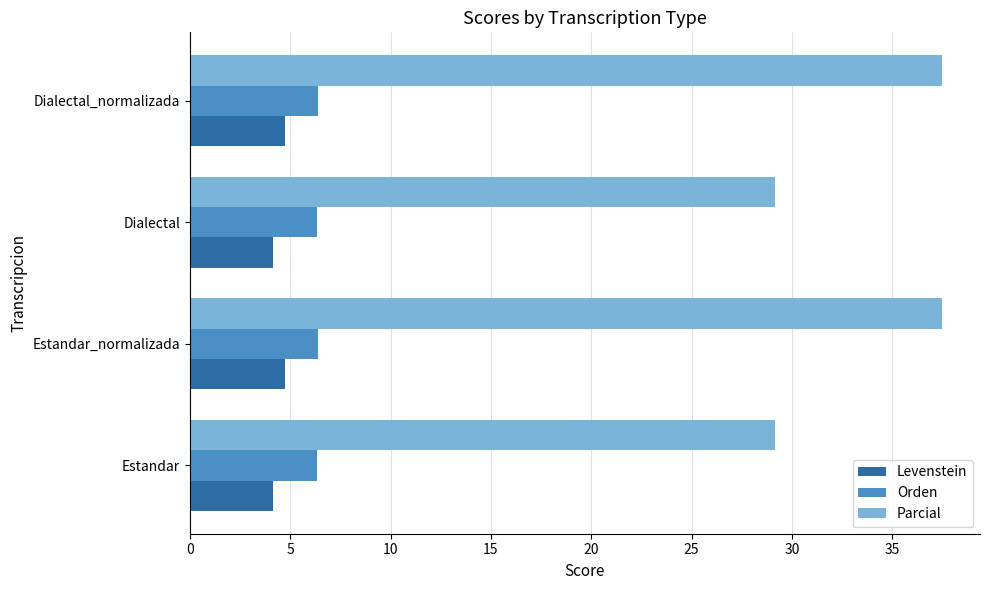

What is the minimum value shown in the chart?

4.1